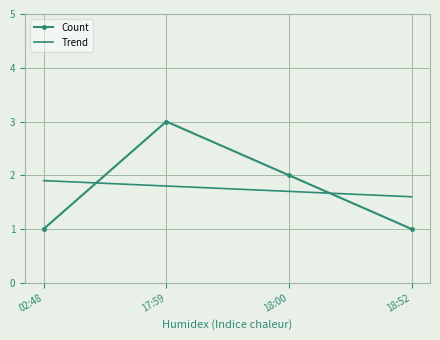

What is the value of the 2nd point from the left?

3